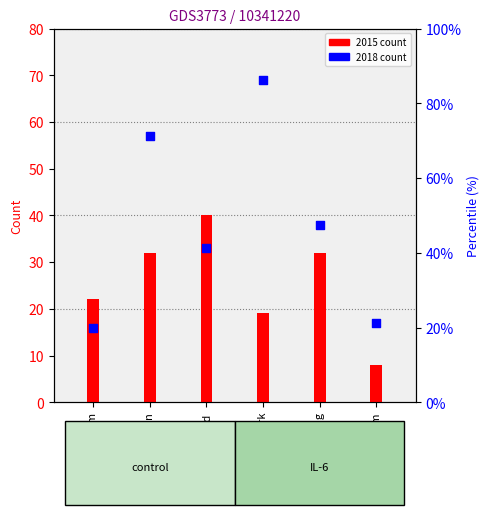

What are all the series names shown in the legend?

2015 count, 2018 count